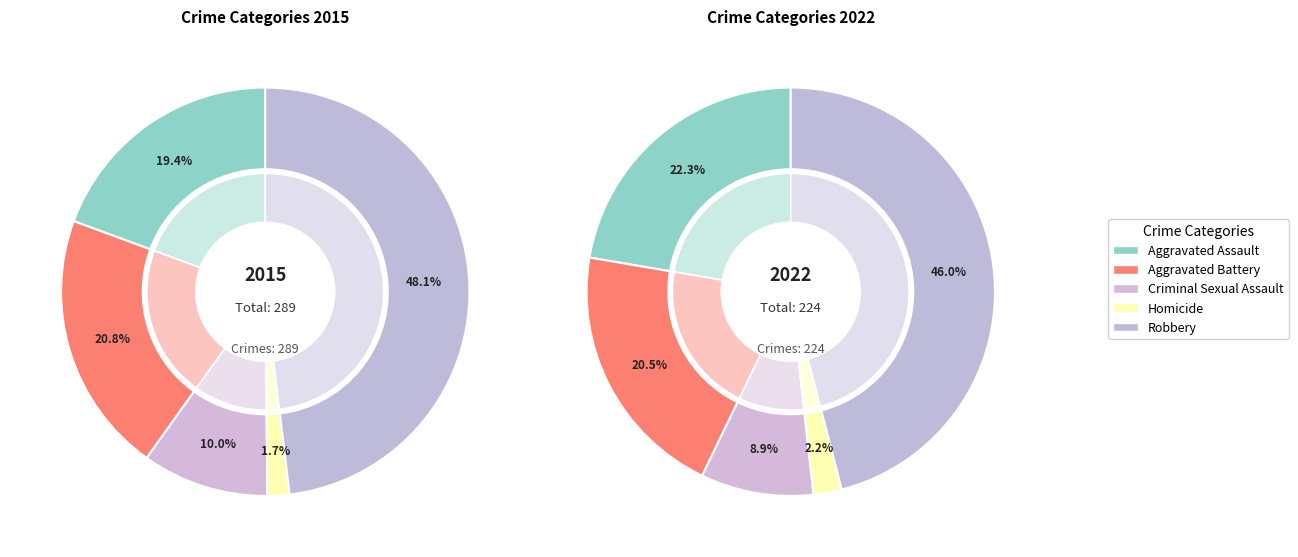

Is Aggravated Assault the majority of the pie?

No